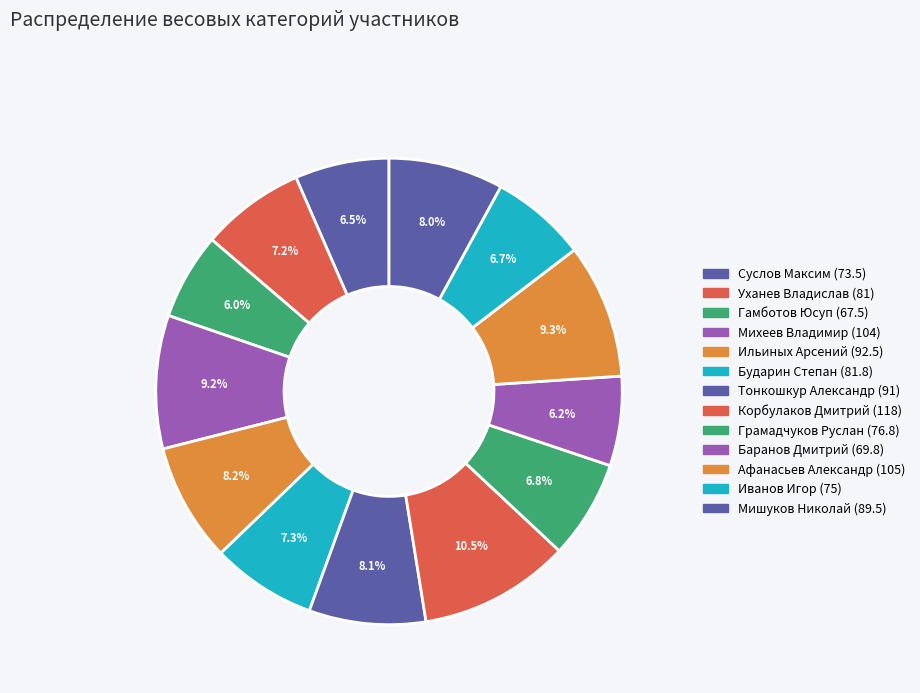

Which category has the biggest portion of the pie?

Корбулаков Дмитрий (118)